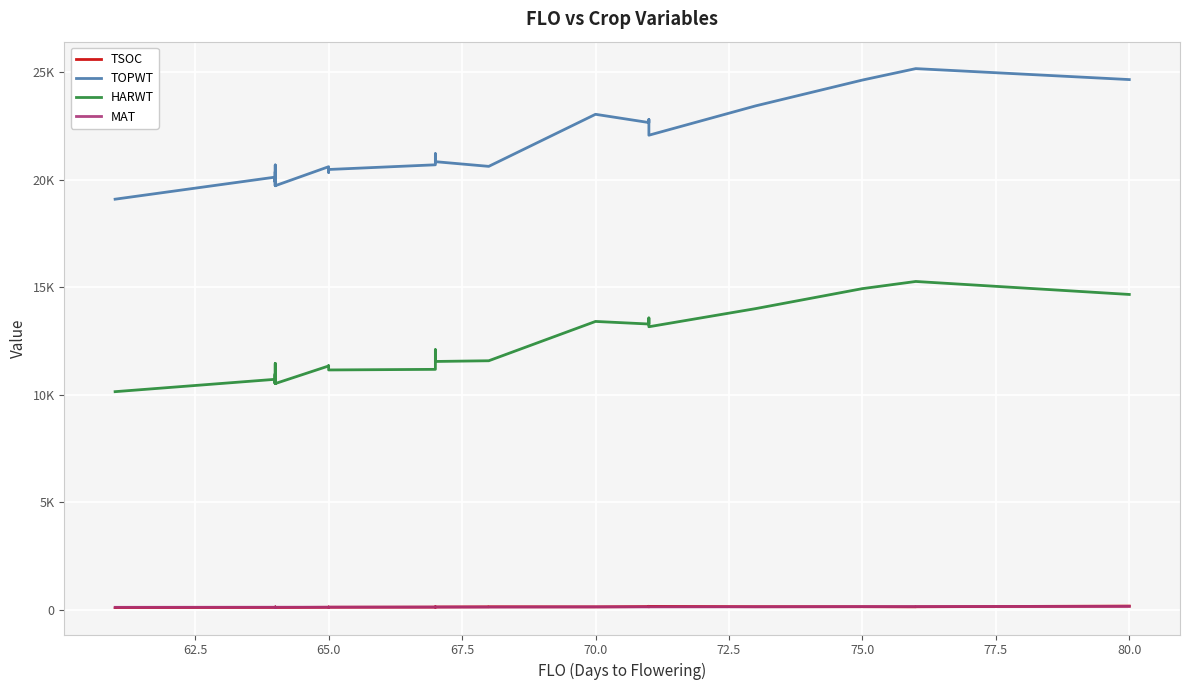

How many lines are shown in the chart?

4